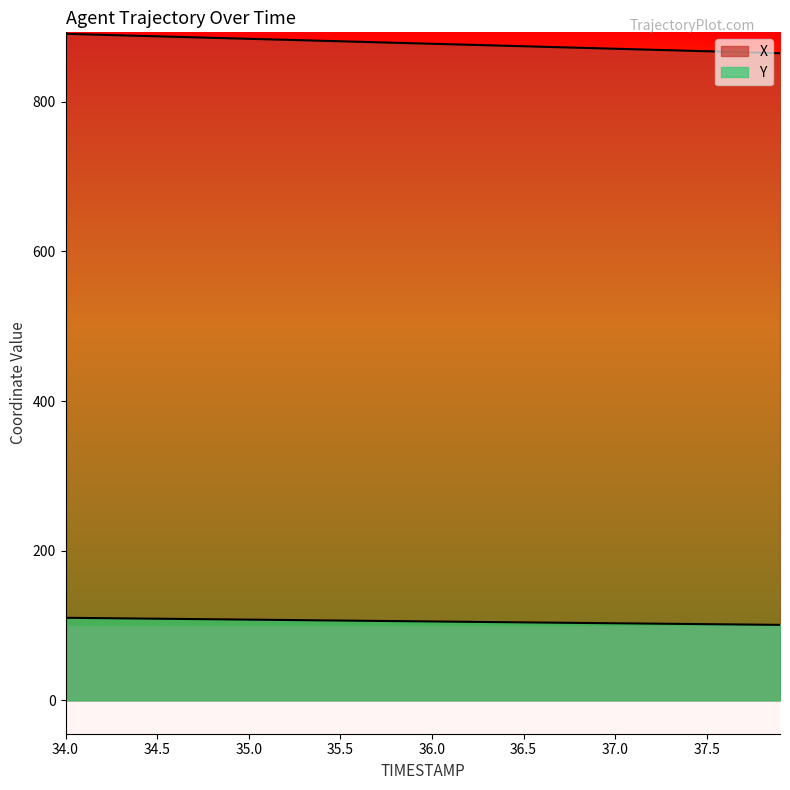

Does the chart have visible grid lines?

No